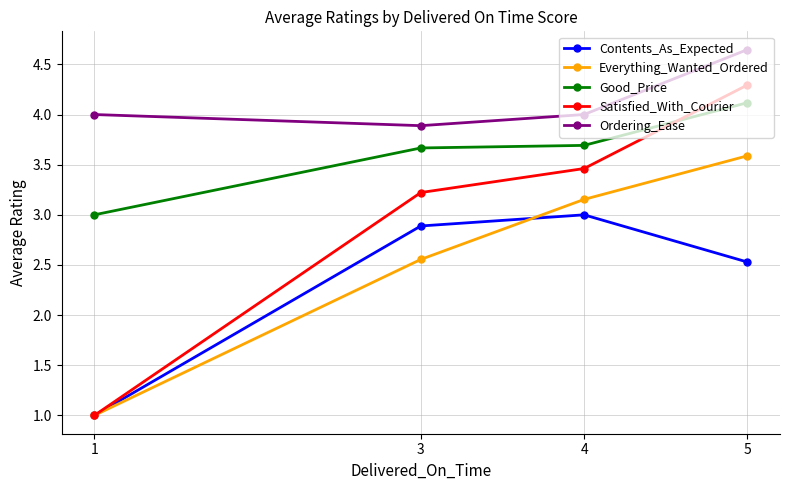

What is the value of the Ordering_Ease point at the 2nd from the left?

3.9